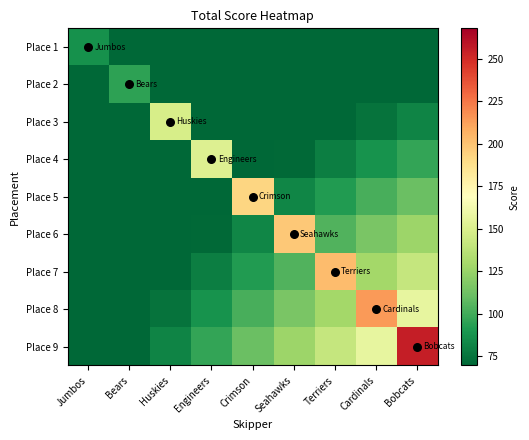

What is the total value across all series at Terriers?

912.3